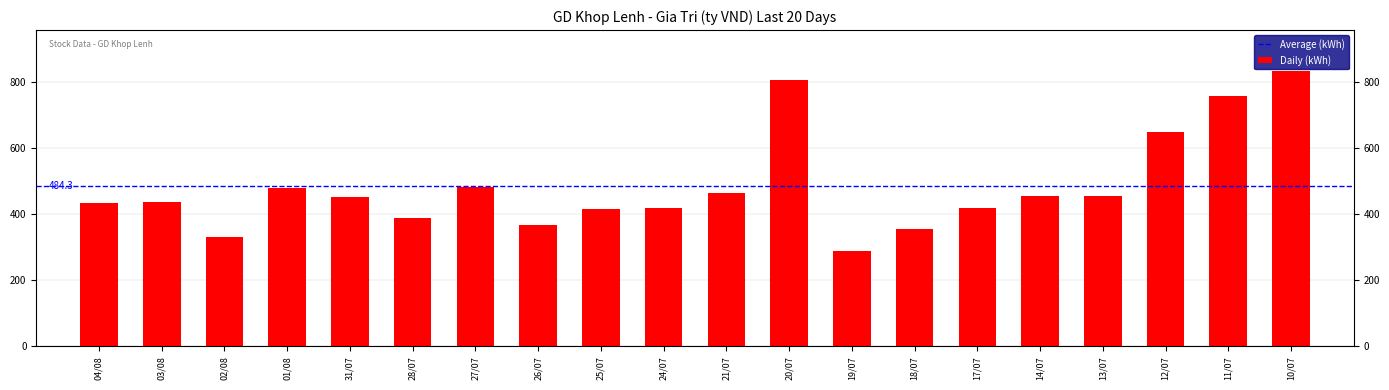

What is the difference between the second highest and second lowest values?

474.6